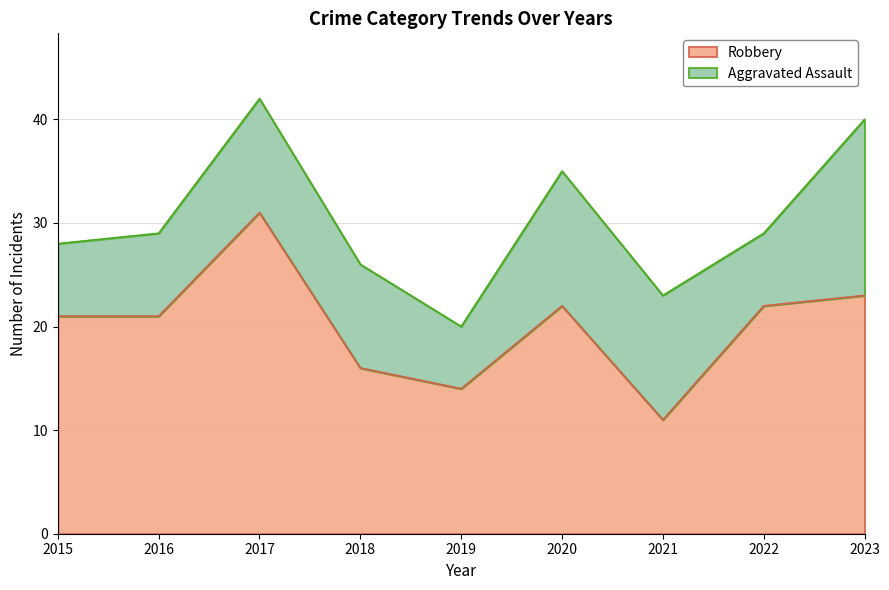

How many data points does each series have?

9